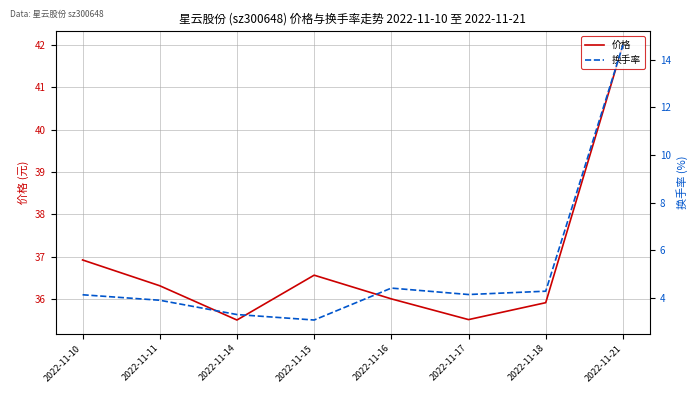

What are all the series names shown in the legend?

价格, 换手率